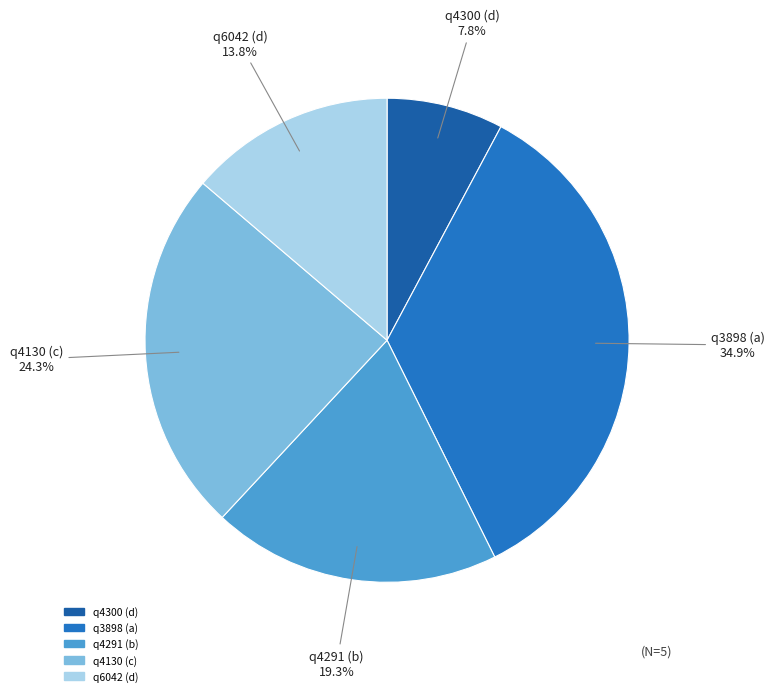

What is the ratio of the value at q3898 (a) to the value at q4300 (d)?

4.5